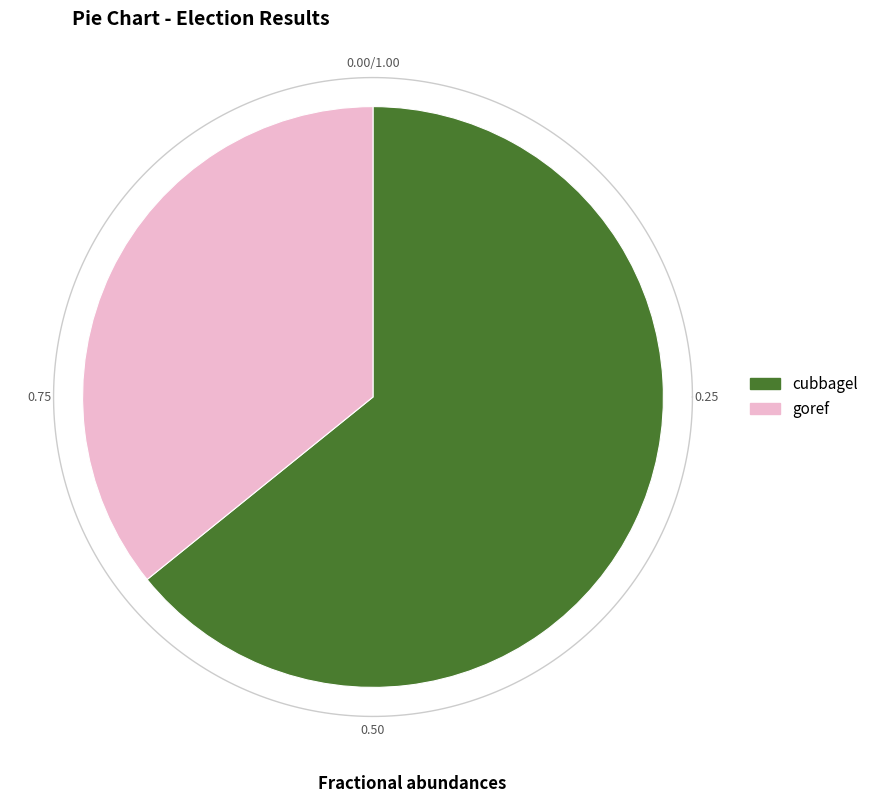

Is it true that cubbagel is 64% of the pie?

True